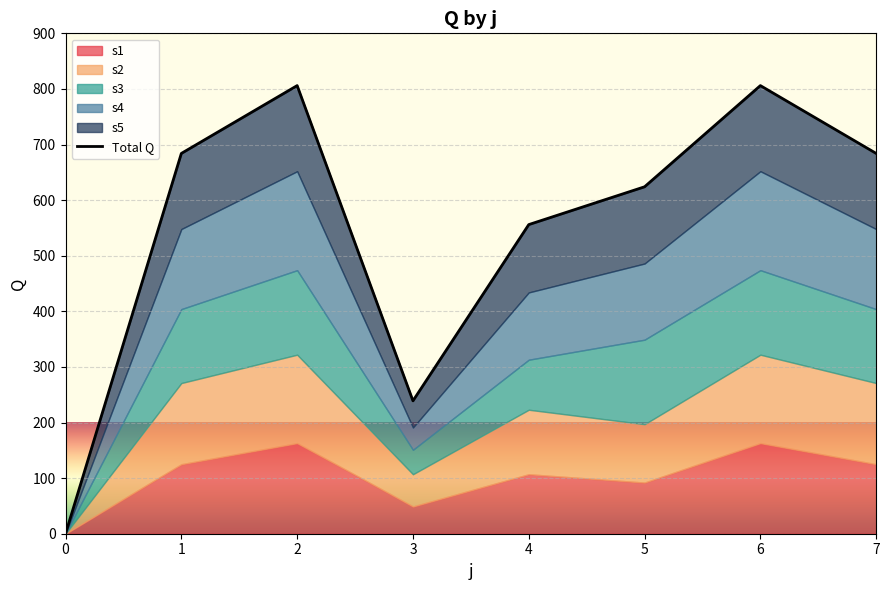

What is the difference between the maximum and second lowest values?

567